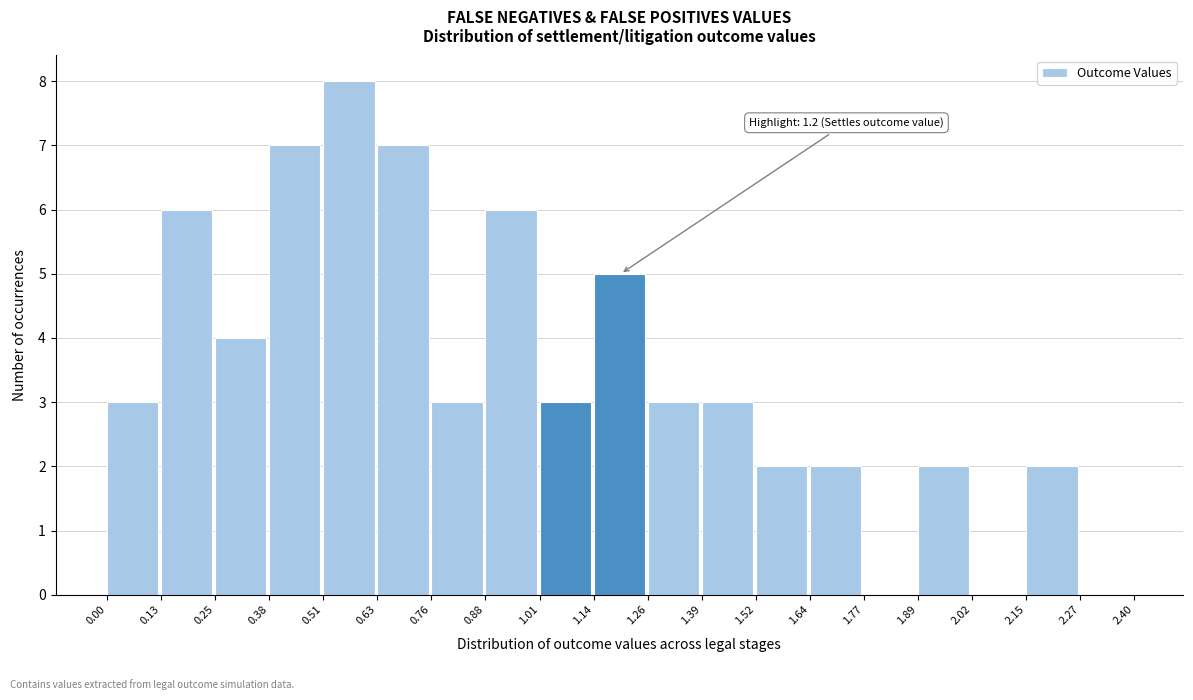

Which range on the x-axis has the tallest bar?

0.51 to 0.63